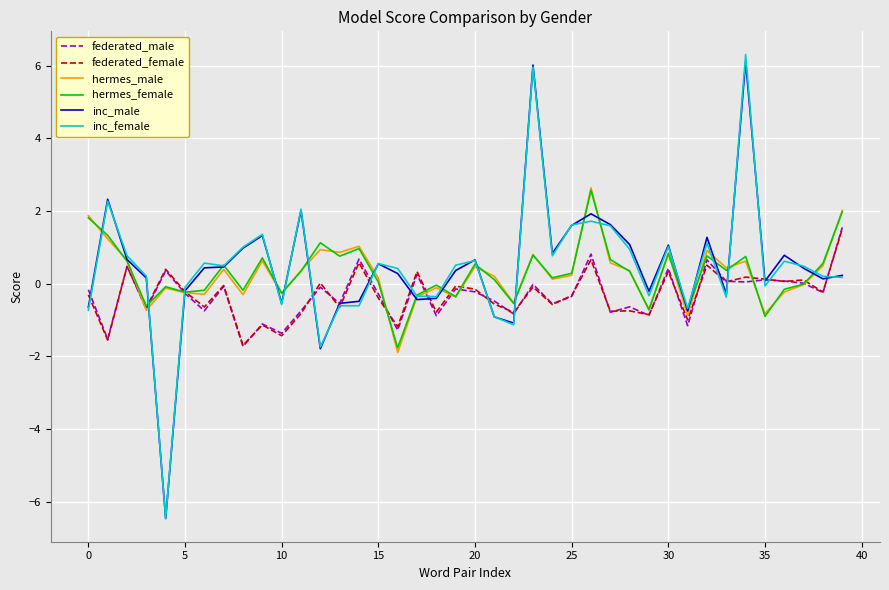

What is the highest value of the inc_male series?

6.1